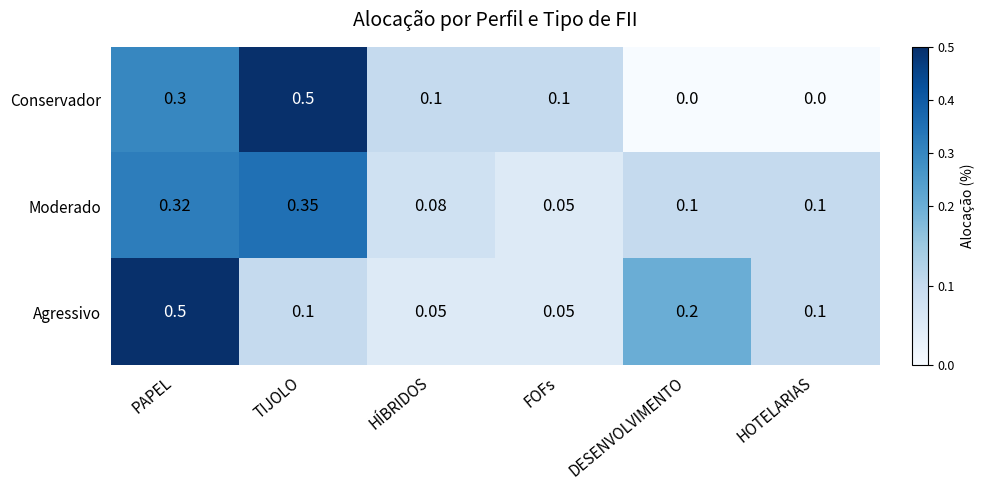

At which label does Conservador reach its peak?

TIJOLO